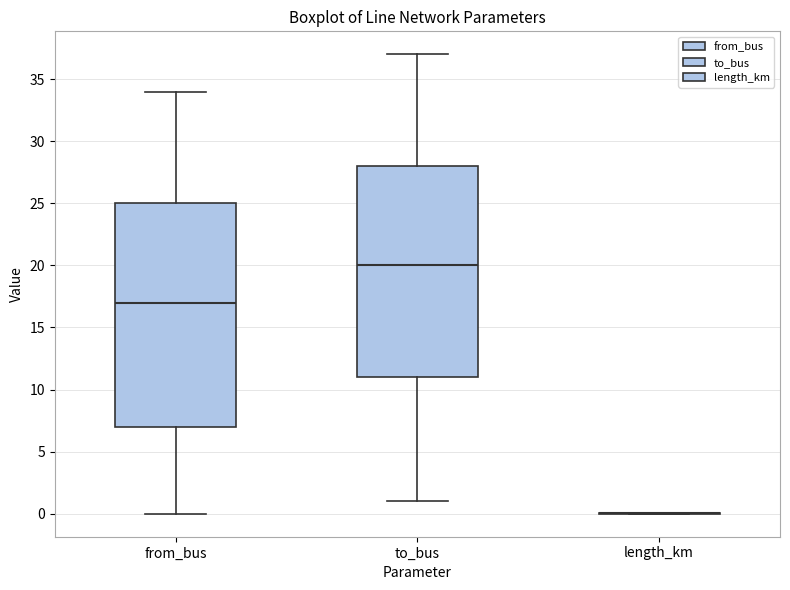

Comparing the boxes themselves (not the whiskers), which one is the tallest?

from_bus